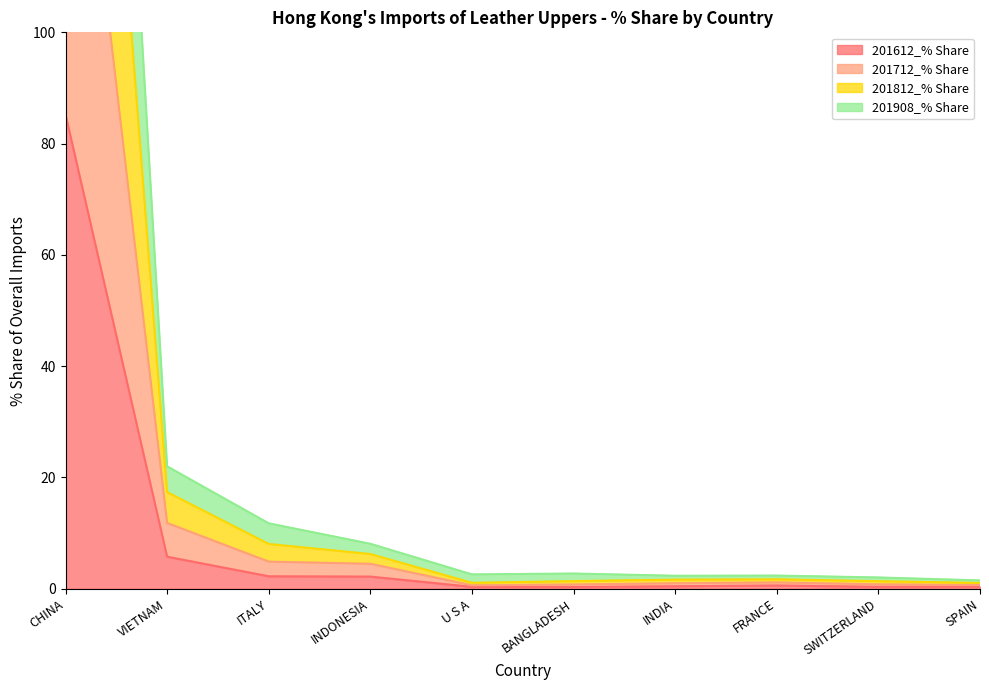

What is the difference between the 201712_% Share values at INDIA and SPAIN?

0.3